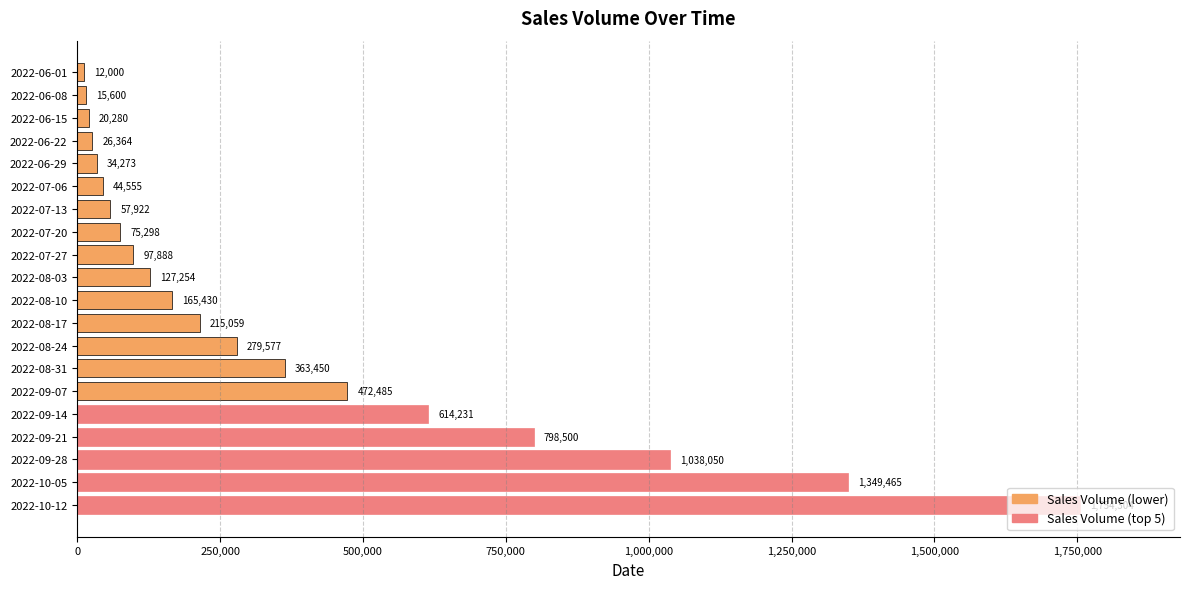

Which label corresponds to the largest value in the chart?

2022-10-12